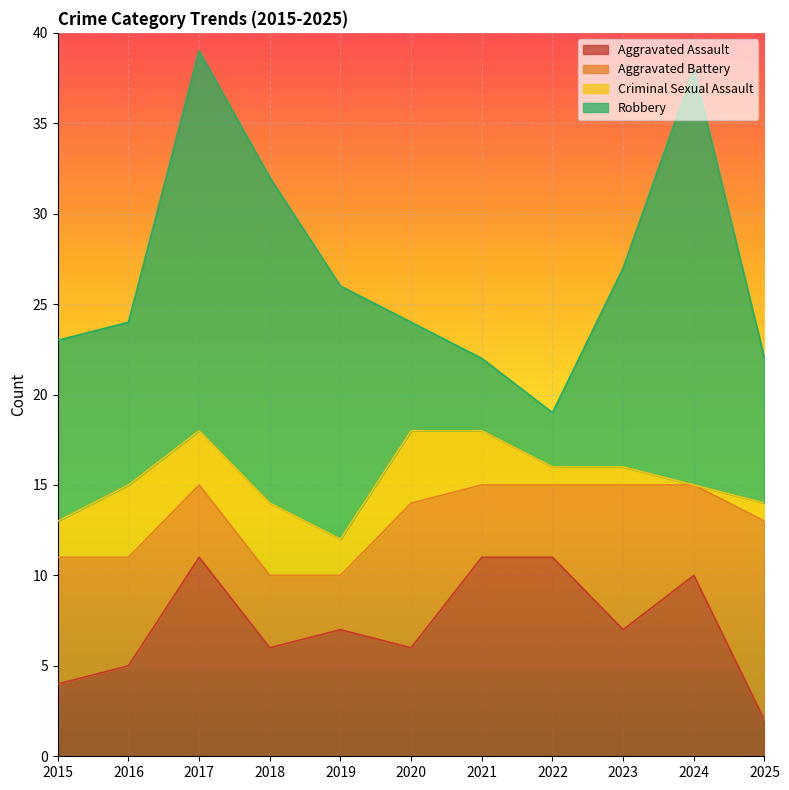

Which has a higher value, 2020 or 2018?

2020